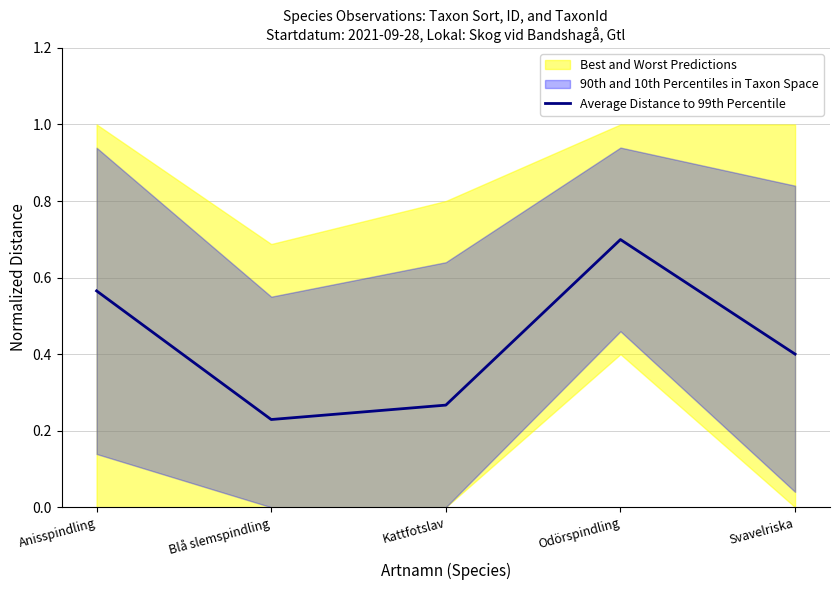

Reading left to right, what are all the values shown in this chart?

Anisspindling=0.6	Blå slemspindling=0.2	Kattfotslav=0.3	Odörspindling=0.7	Svavelriska=0.4